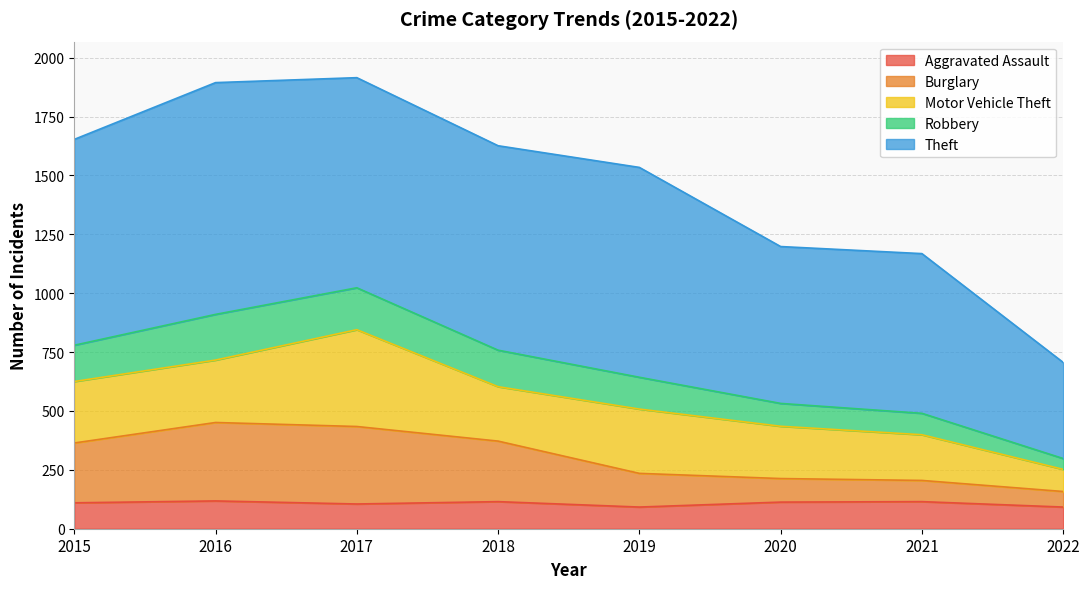

Where does the Burglary series first go above 364?

2016